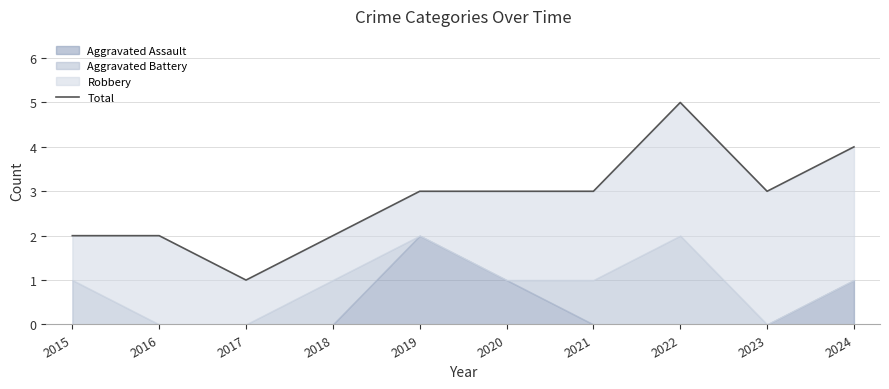

True or false: the data shows 4 at 2018.

False